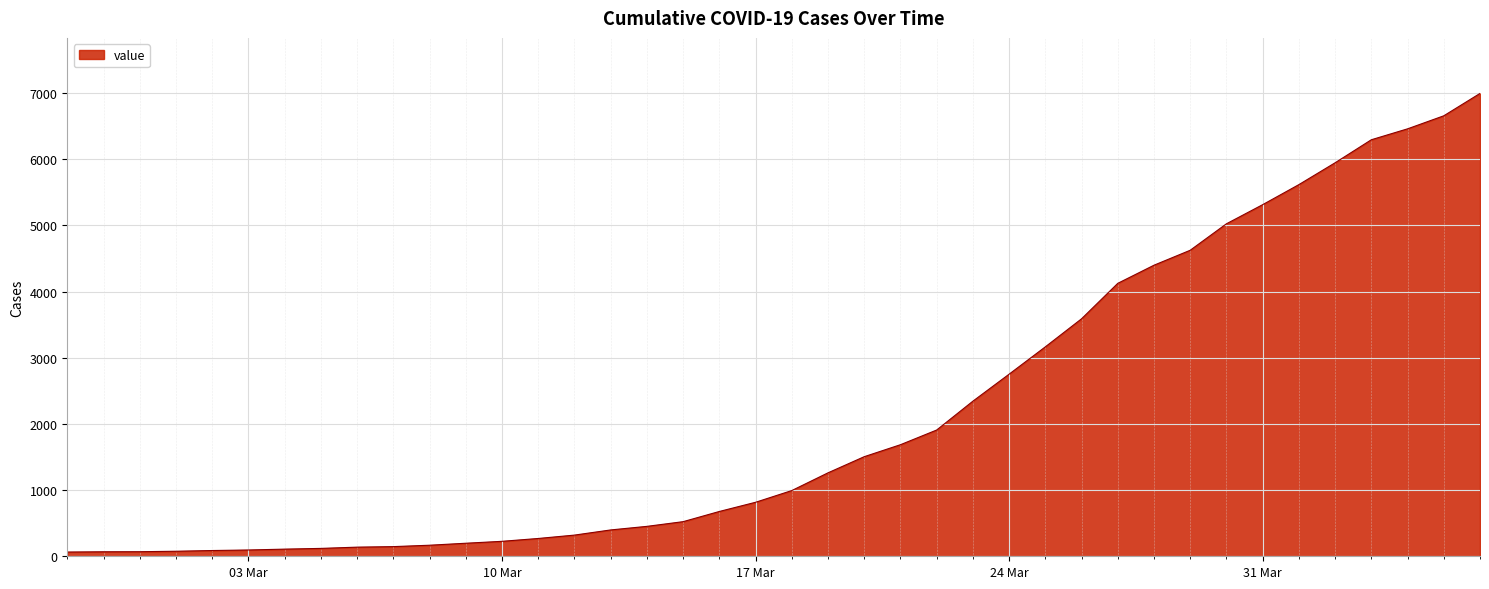

What is the greatest value displayed?

6995